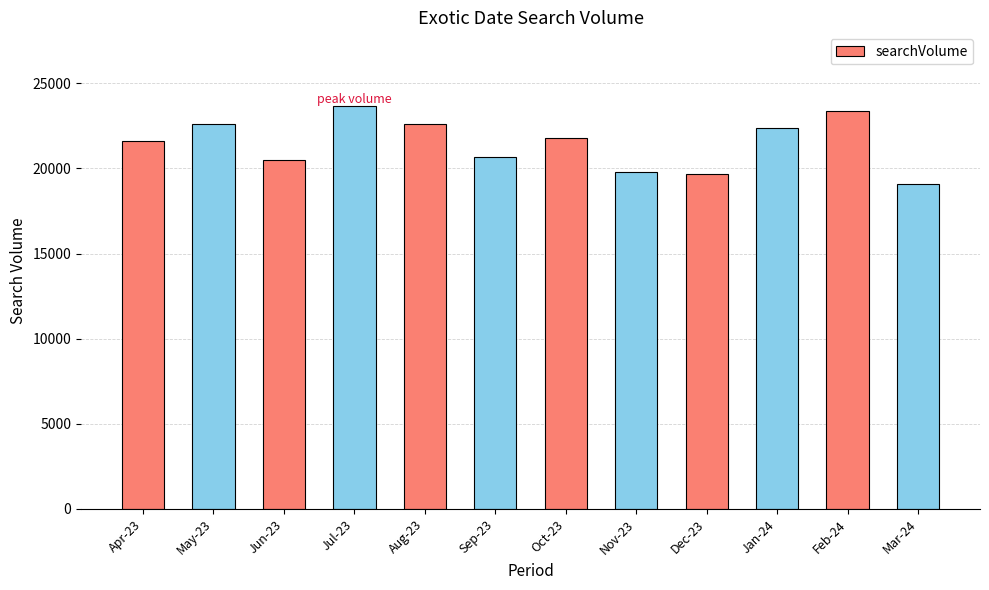

What is the sum of the values at Sep-23 and Aug-23?

43300